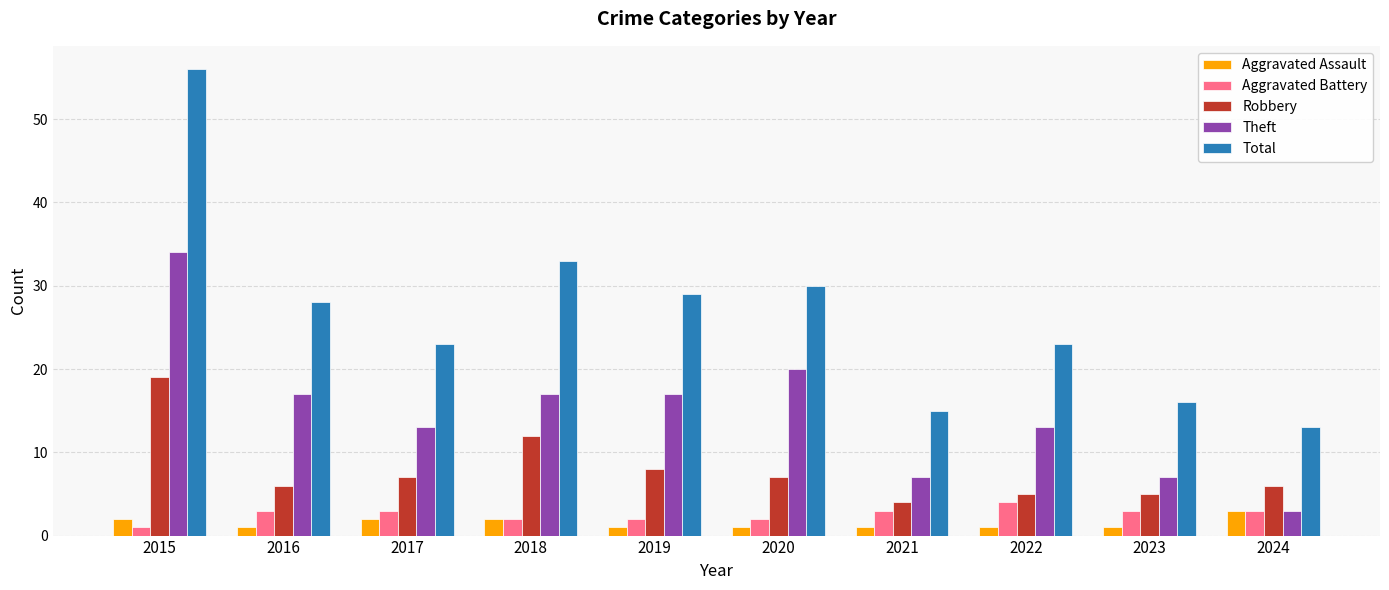

What is the spread (max minus min) of values at 2017?

21